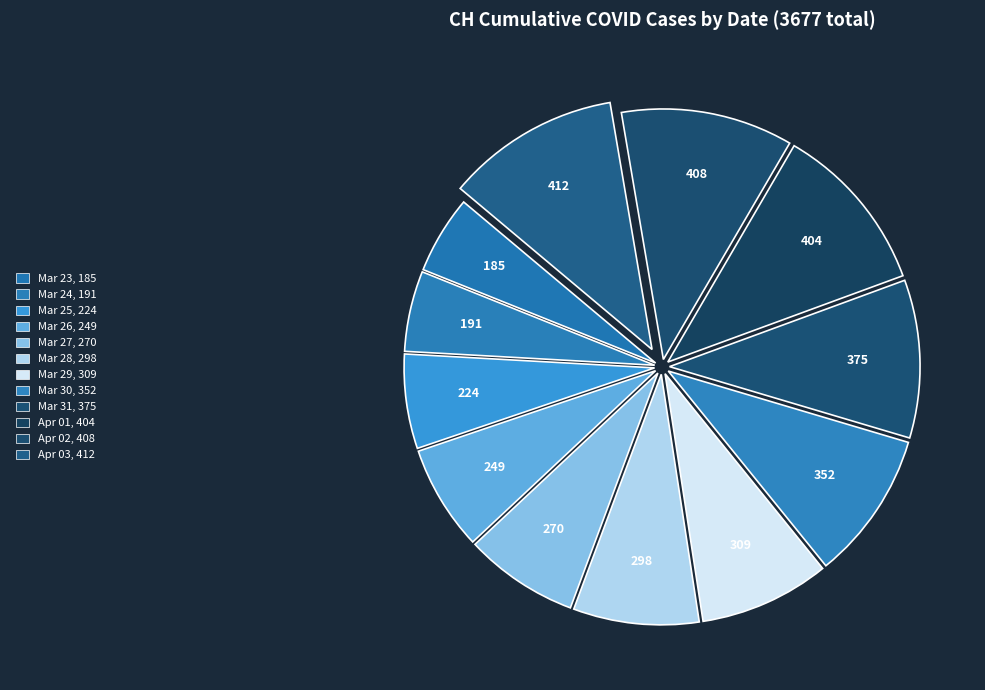

How many segments does this pie chart have?

12